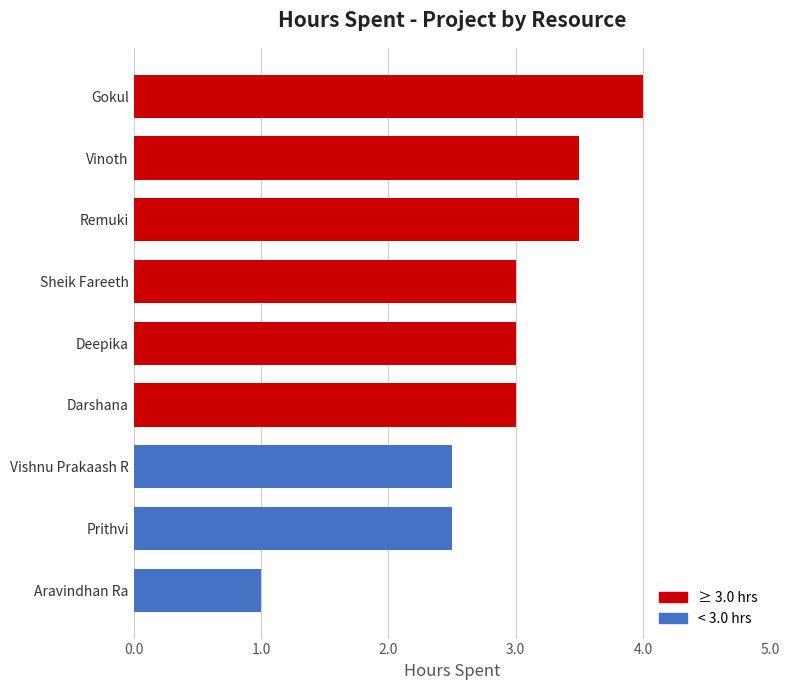

Between Gokul and Vinoth, which is larger?

Gokul